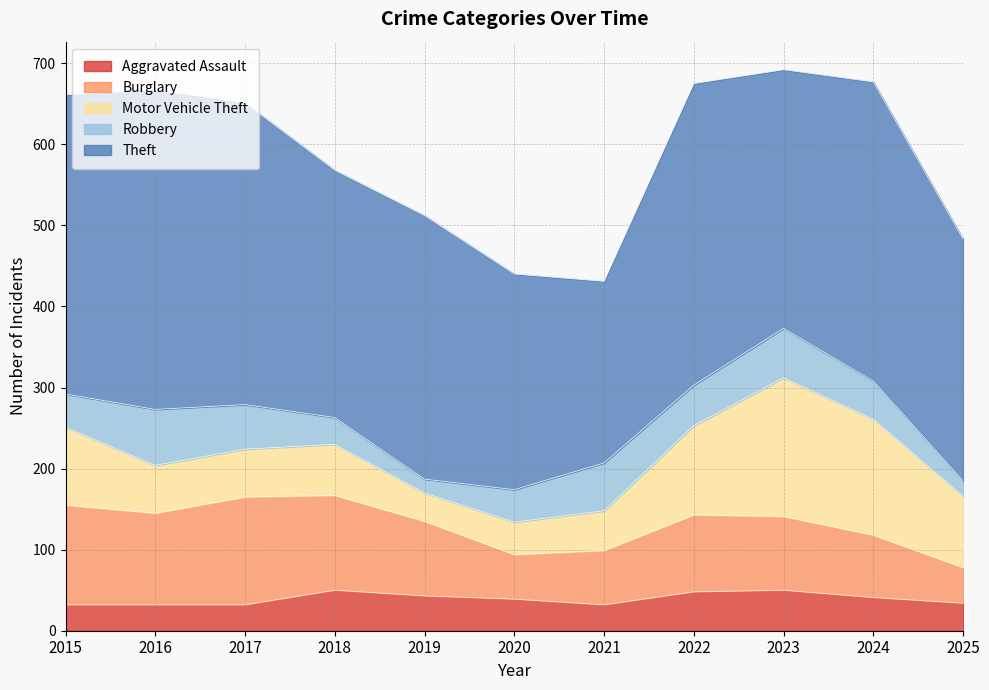

How many series are shown in this chart?

5